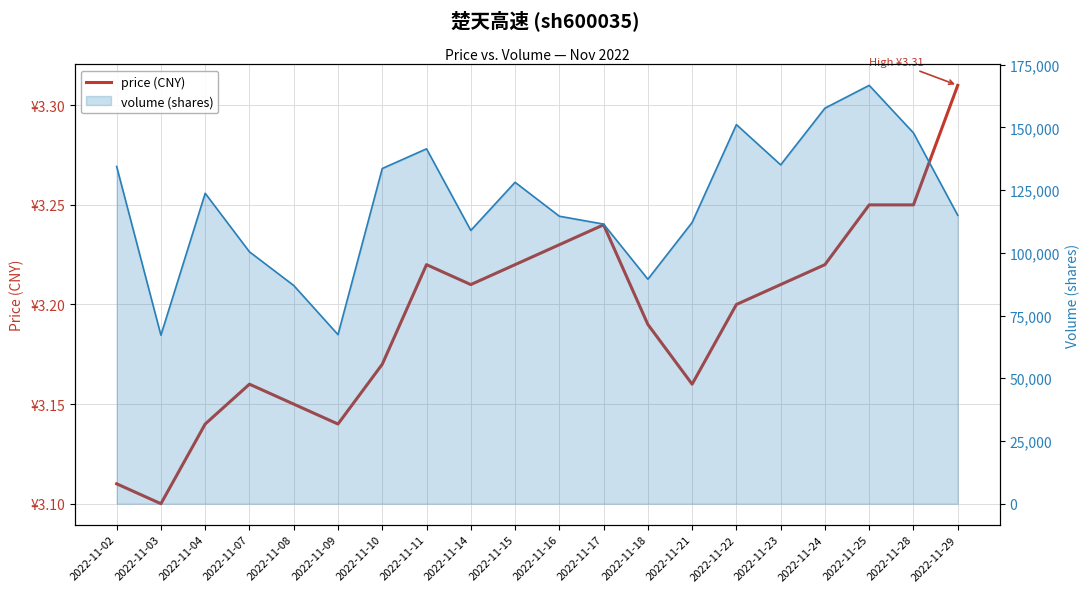

What is the difference between the maximum and minimum values?

0.2